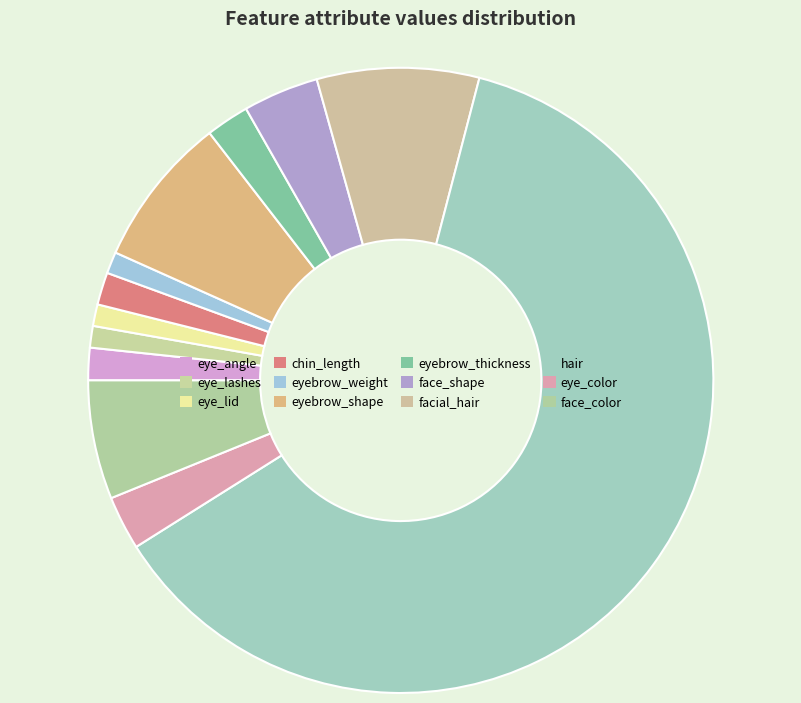

Is it true that hair is 71% of the pie?

False